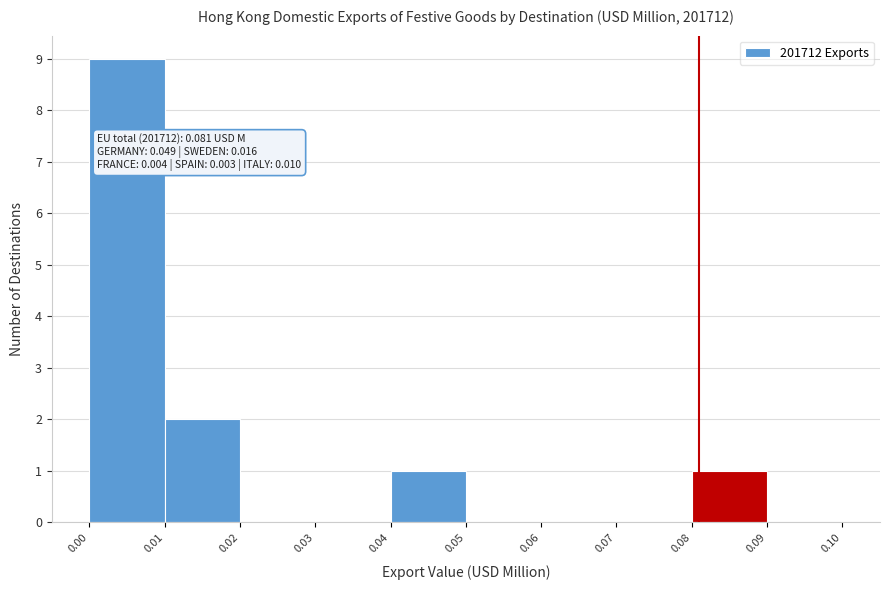

Over which range of the x-axis is the bar tallest?

0.00 to 0.01